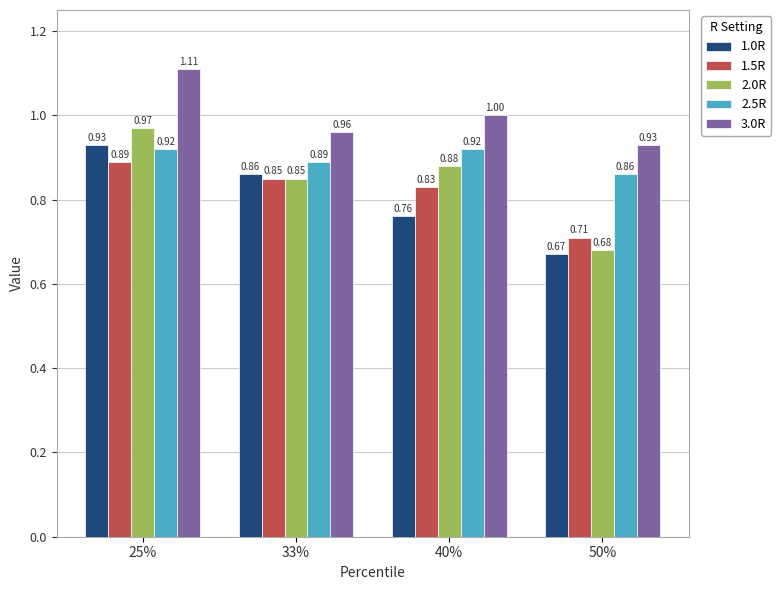

What is the total value across all series at 40%?

4.4